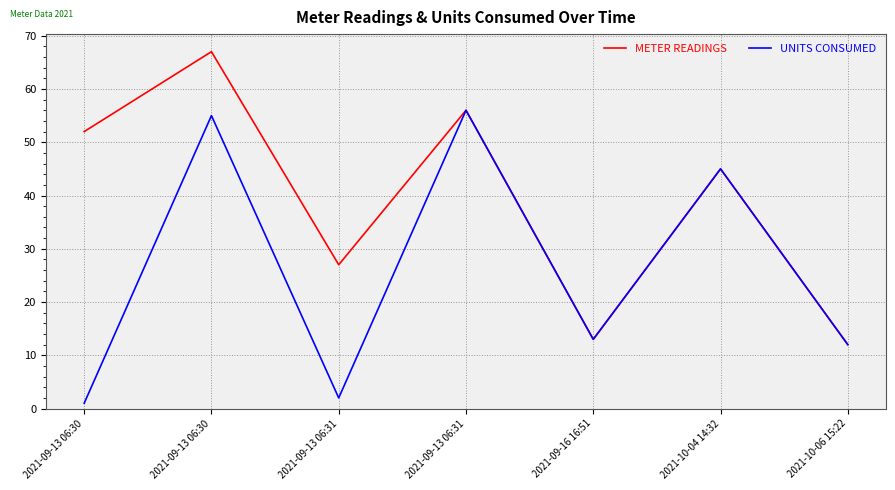

How many lines are shown in the chart?

2